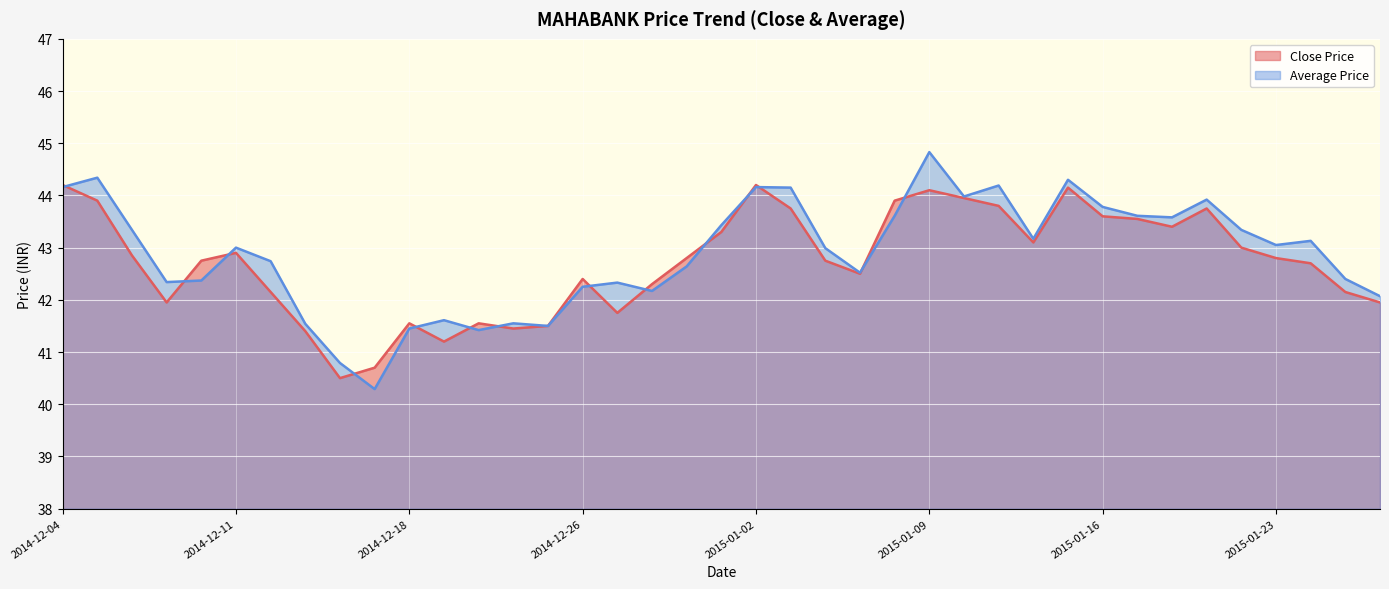

Is it true that Close Price equals 40.5 at 2014-12-16?

True